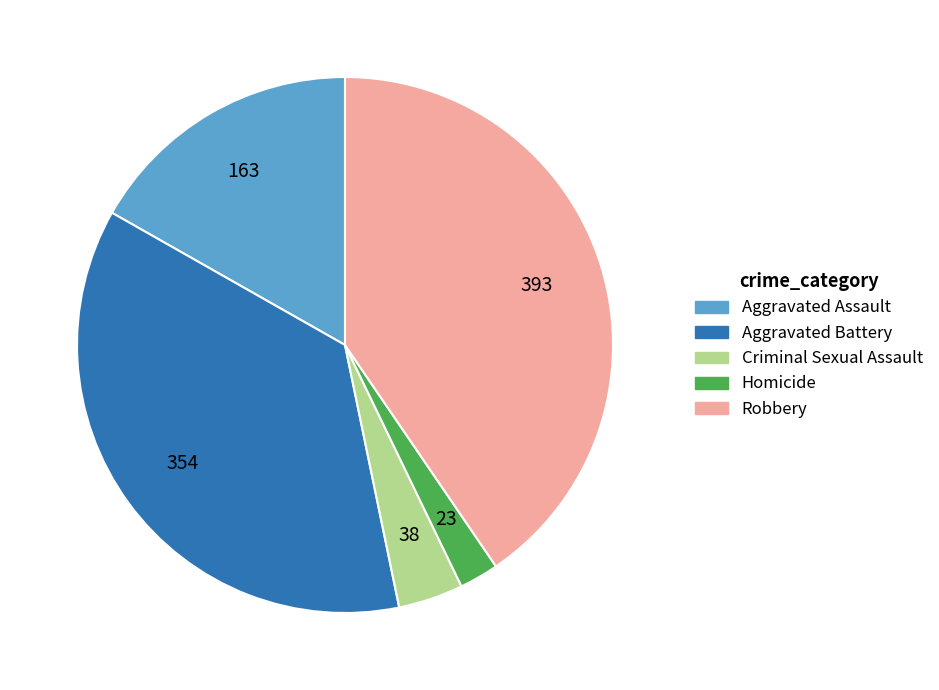

Which has a higher value, Homicide or Aggravated Assault?

Aggravated Assault